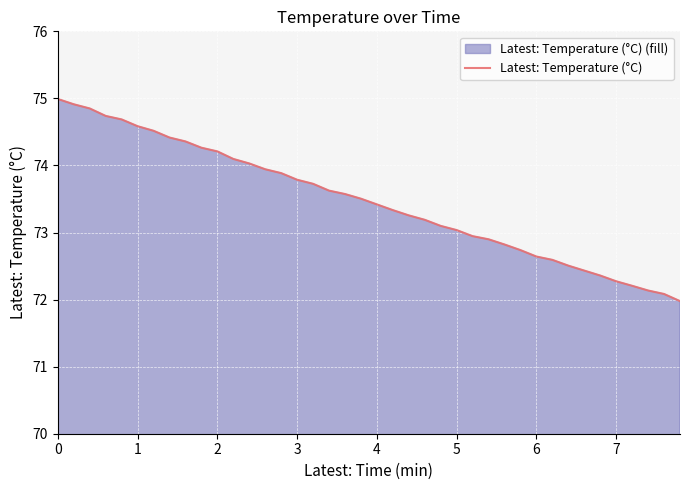

What is the difference between the maximum and minimum values?

3.0